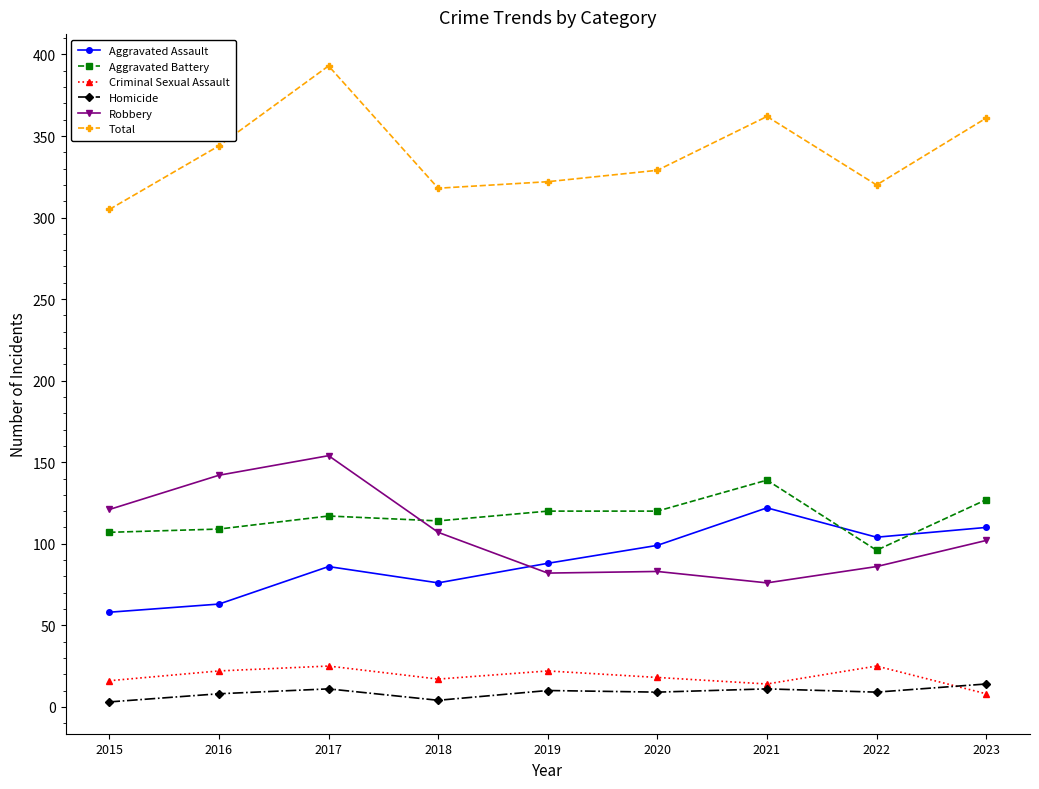

Does the chart have visible grid lines?

No